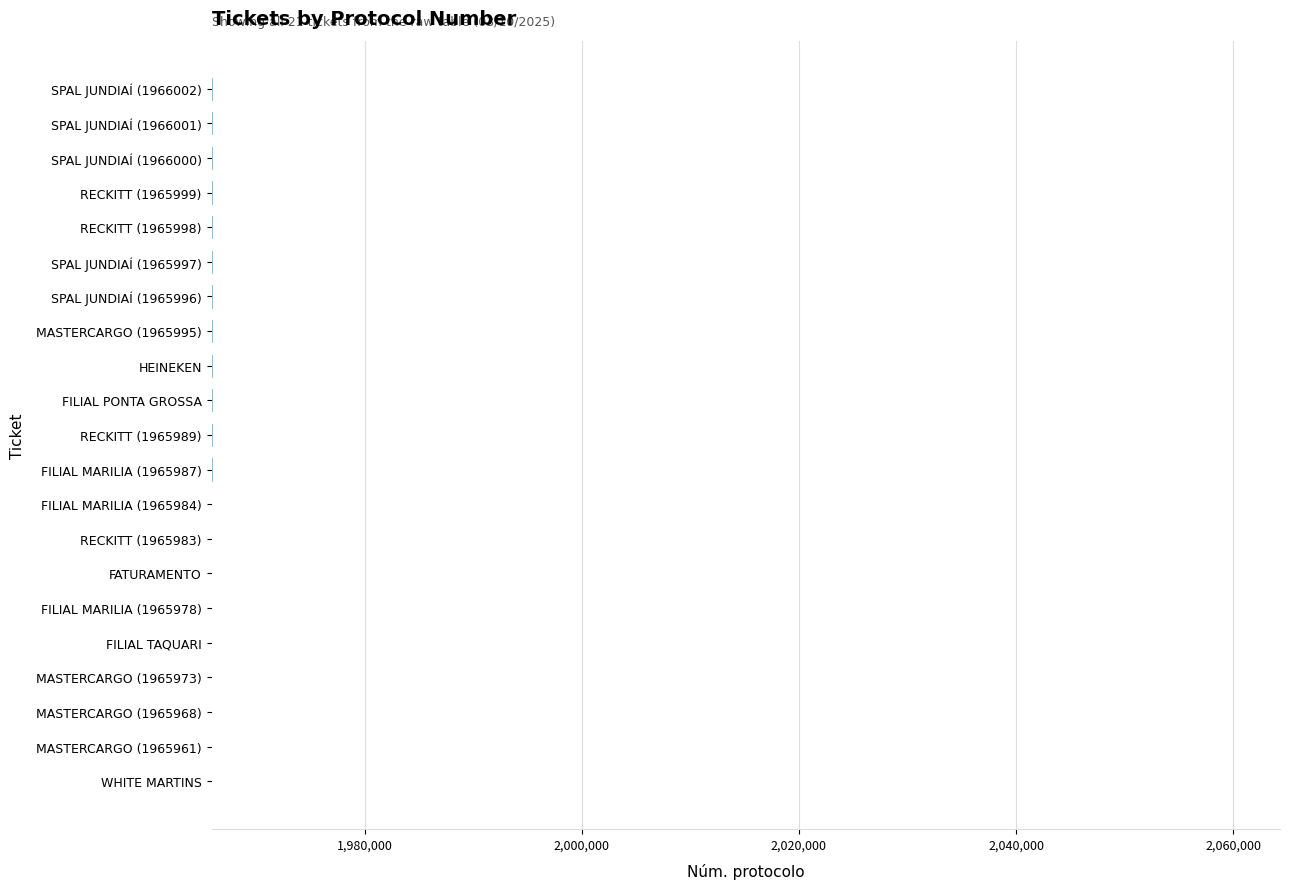

What is the average value?

1965986